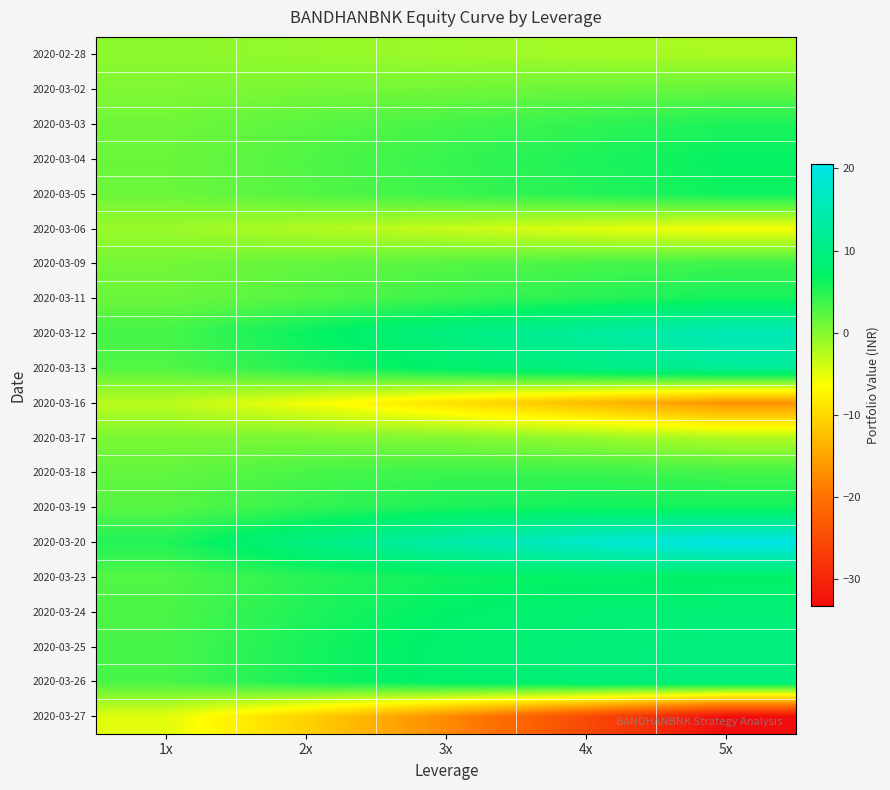

What is the total value across all series at 4x?

63.8